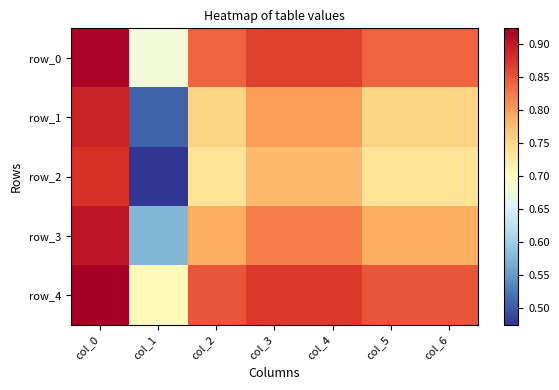

The value of row_3 at col_5 is 0.8. True or false?

True